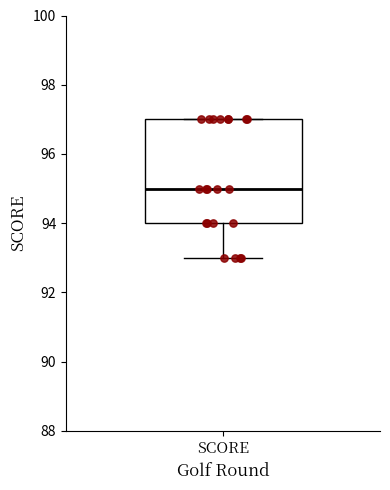

Transcribe this box plot: give where the median line is, the range the box spans, and where the two whiskers end, as read against the y-axis. The values are not printed on the chart, so give them approximately, as read against the axis.

median 95, box 94 to 97, whiskers 93 to 97